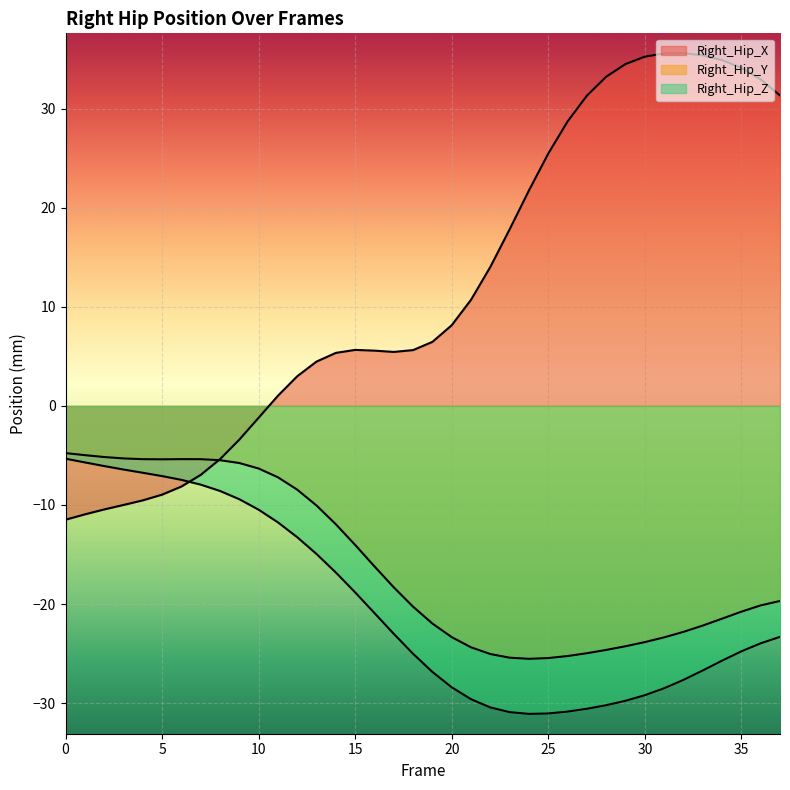

At which category does Right_Hip_X reach its first local peak?

15